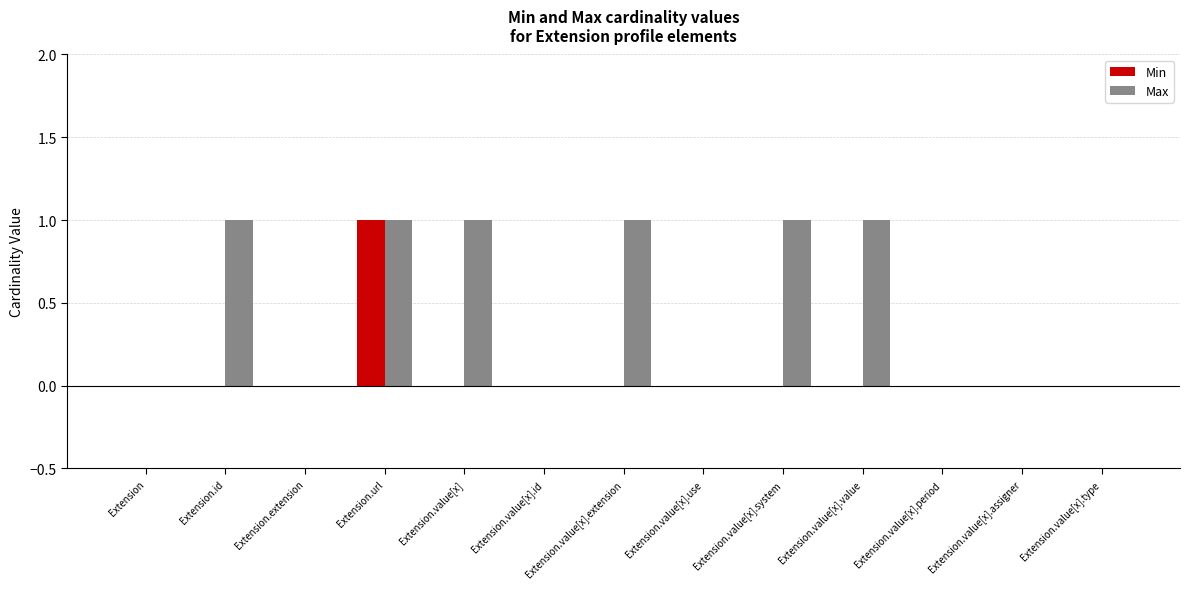

At which category is the sum across all series the highest?

Extension.url